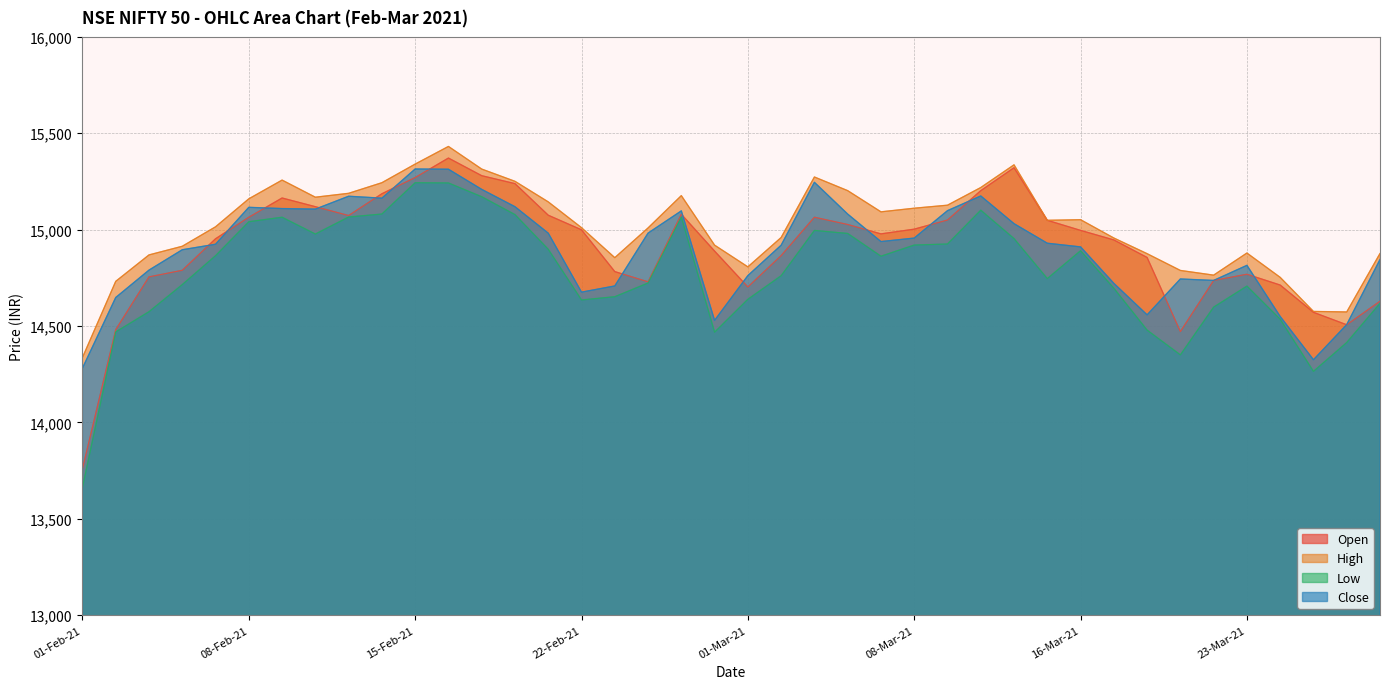

List the series in order of their peak value, highest first.

High, Open, Close, Low